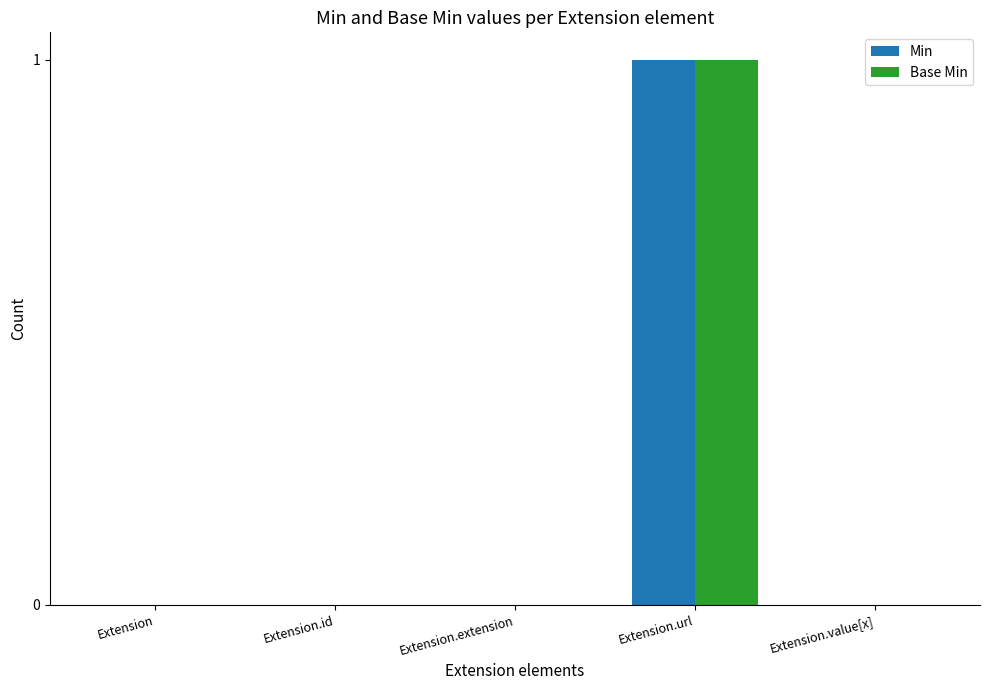

Is the value of Min at Extension.value[x] greater than the value of Base Min at Extension.url?

No